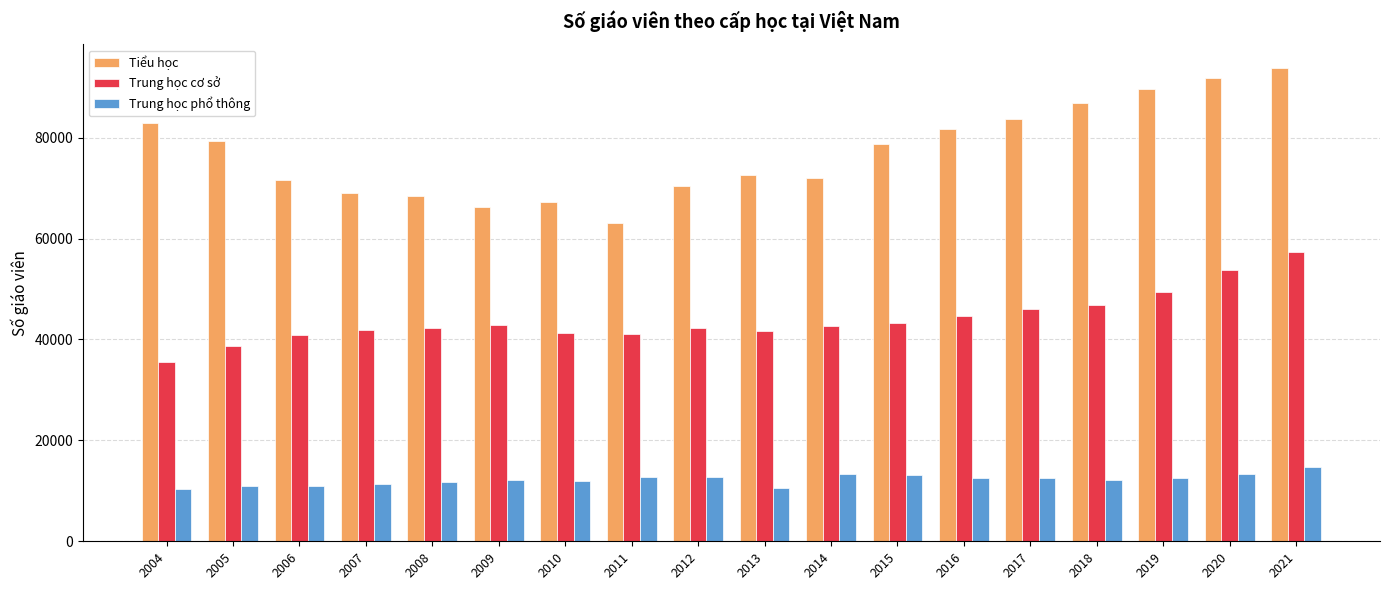

Is it true that Tiểu học equals 89704 at 2019?

True